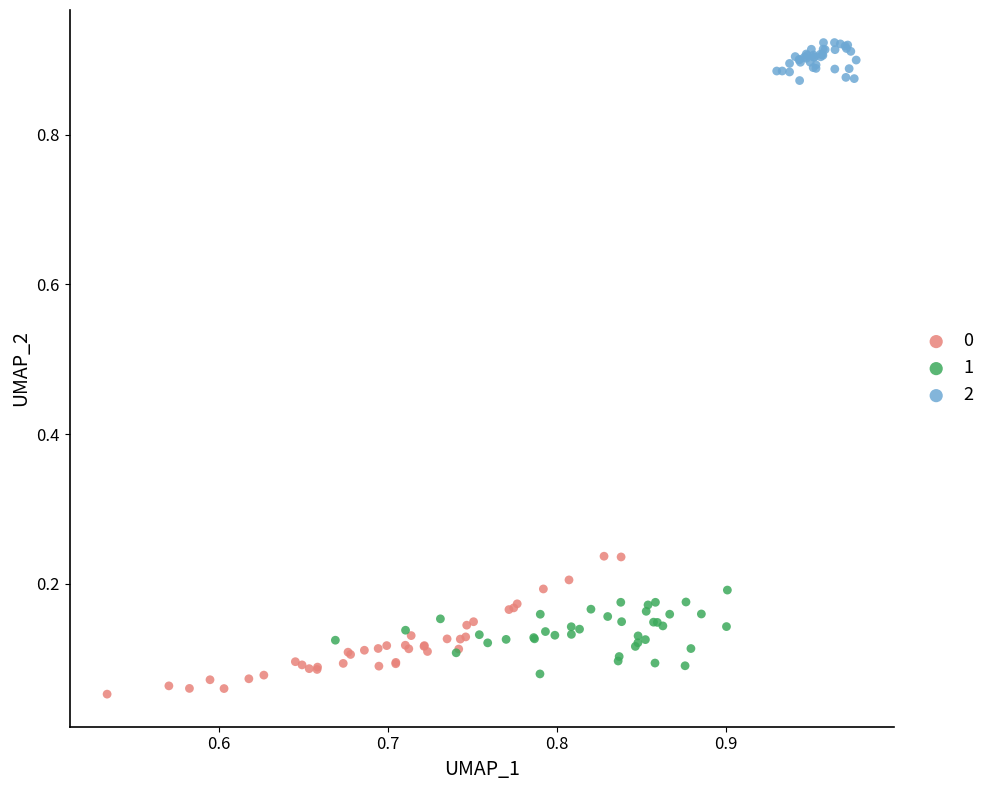

What are all the series names shown in the legend?

0, 1, 2